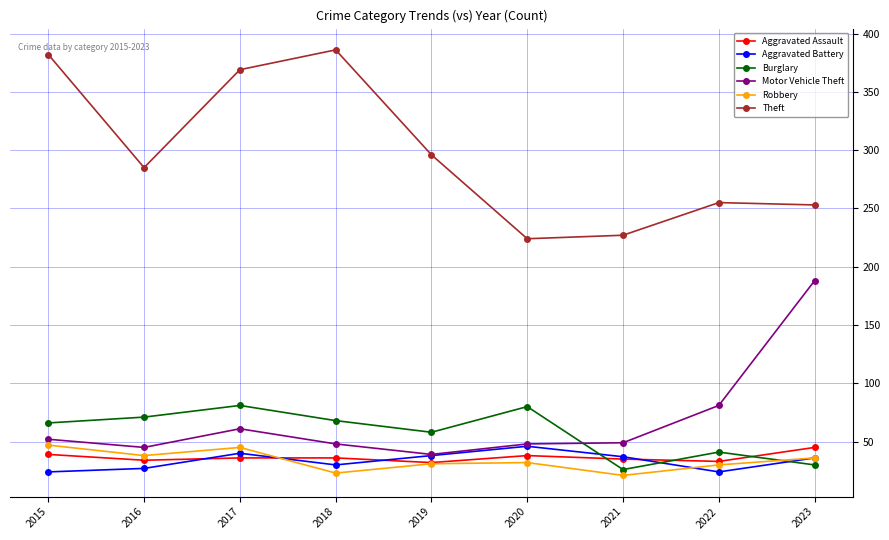

Which series has the largest total across all categories?

Theft